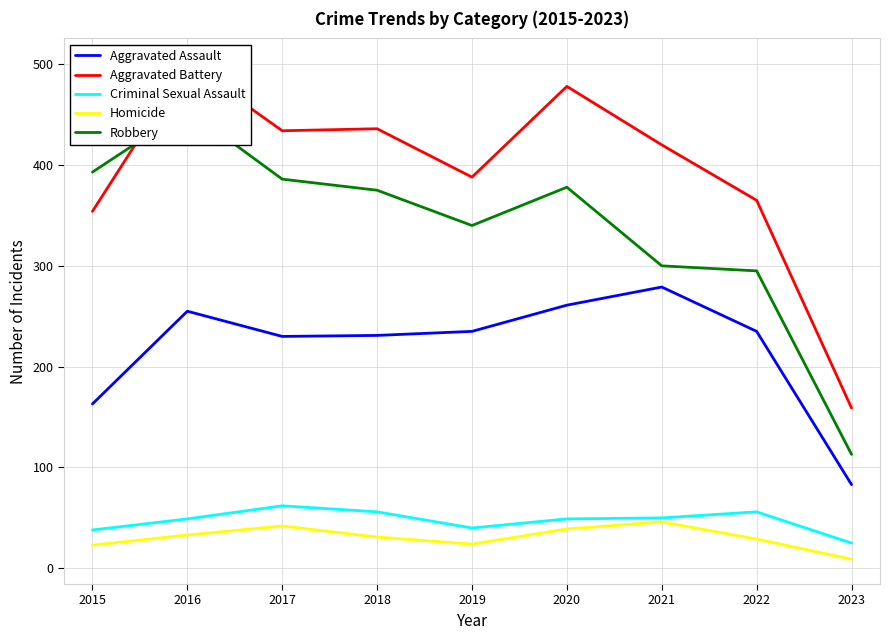

What is the maximum value shown in the chart?

501